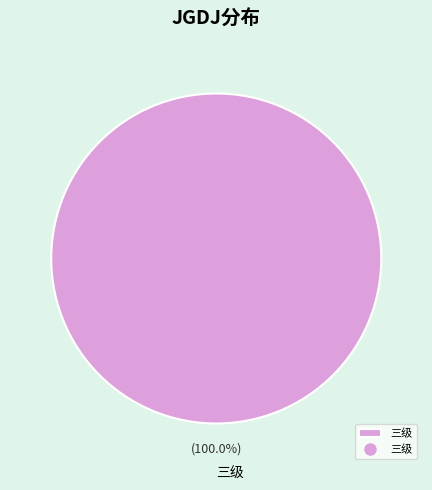

What is the majority slice?

三级